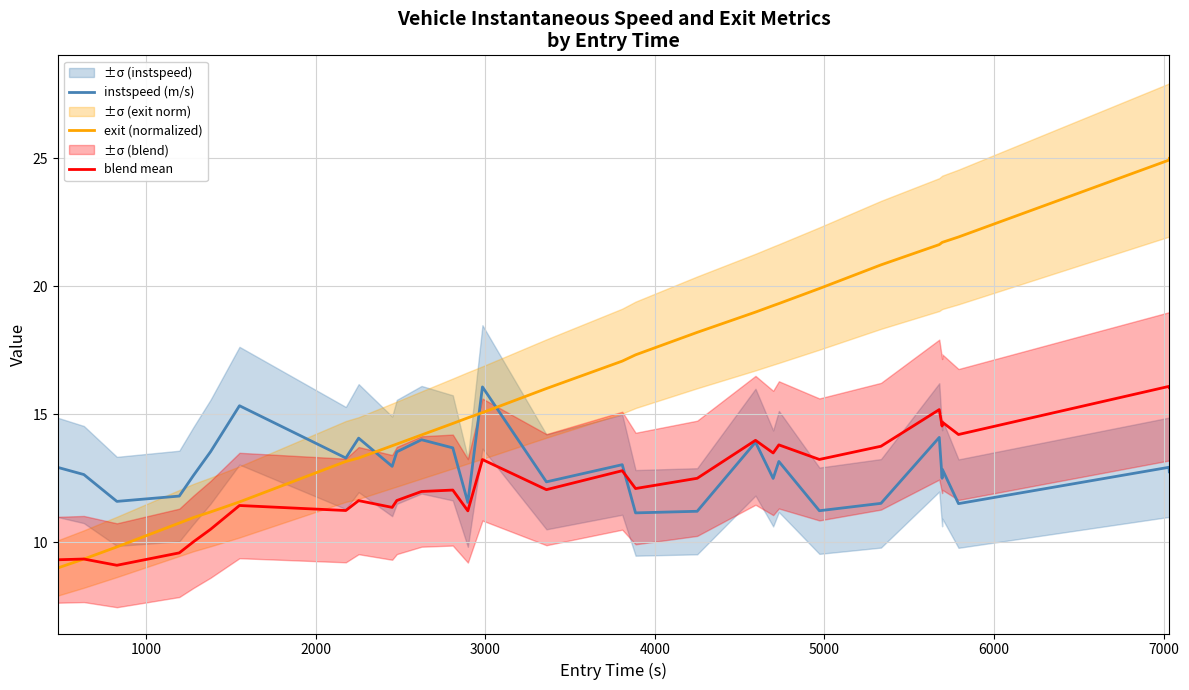

What is the maximum value for exit (normalized)?

25.0